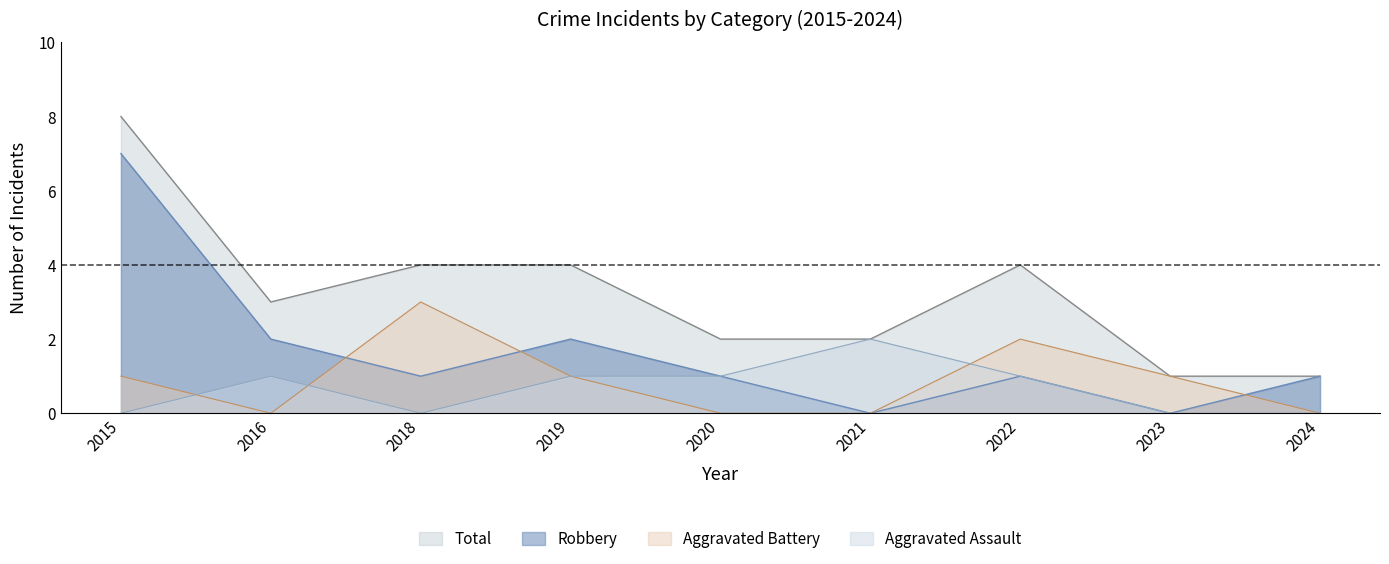

Which series has the widest spread of values?

Robbery